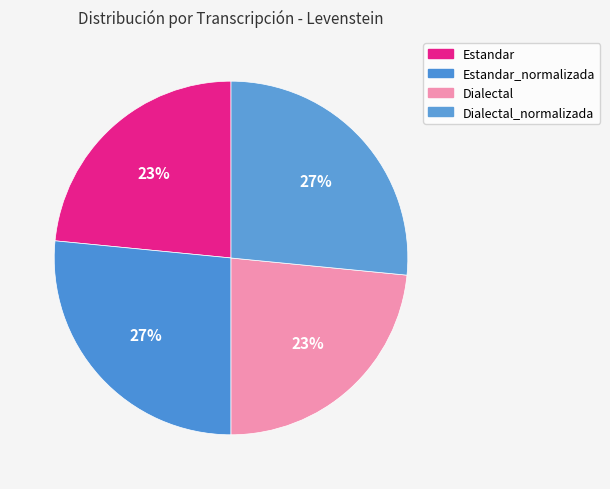

Which category has the biggest portion of the pie?

Estandar_normalizada